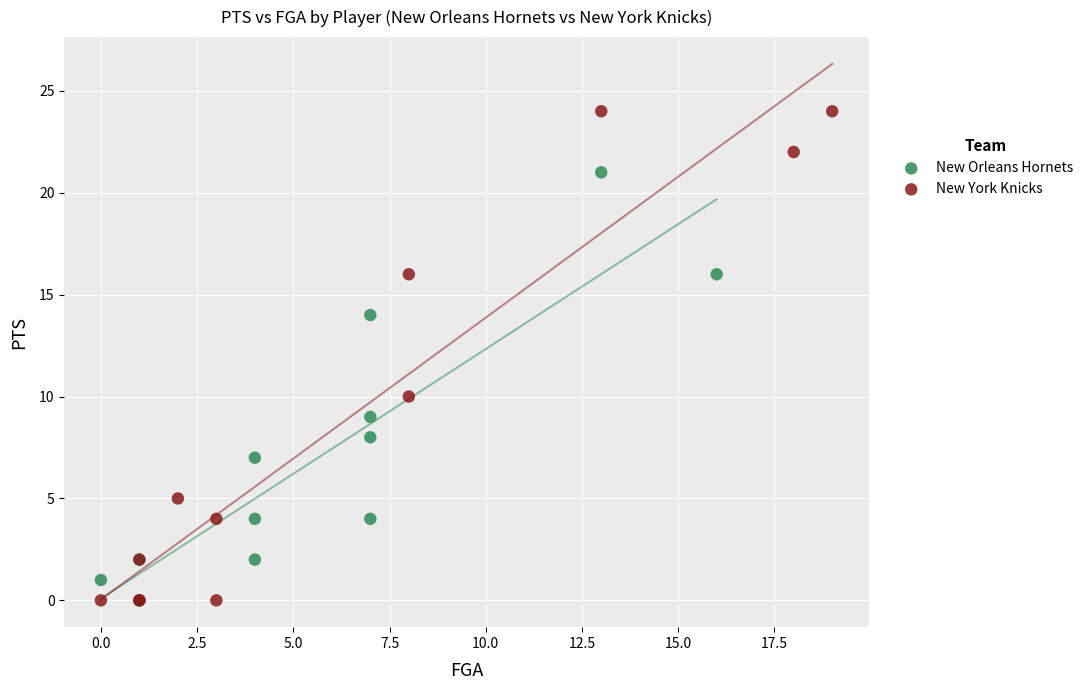

Which series reaches the maximum Y coordinate?

New York Knicks